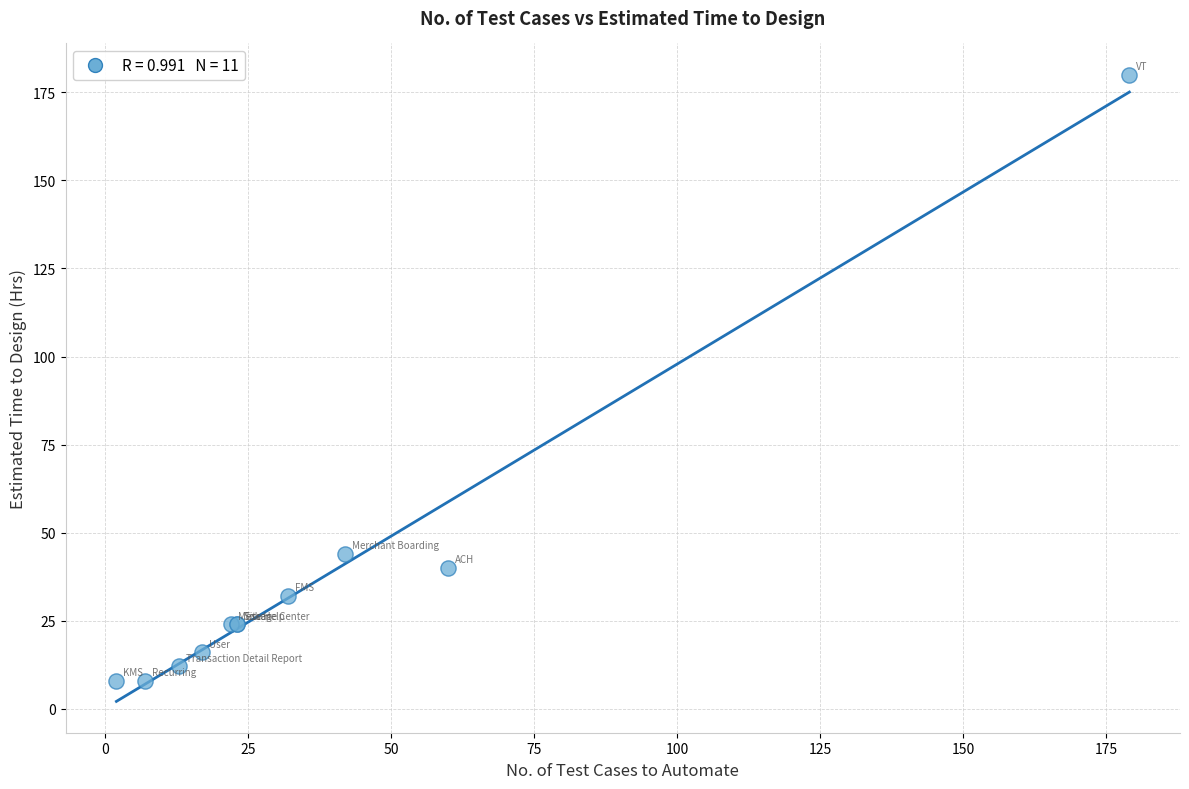

What Y value in the scatter plot is closest to 94?

44